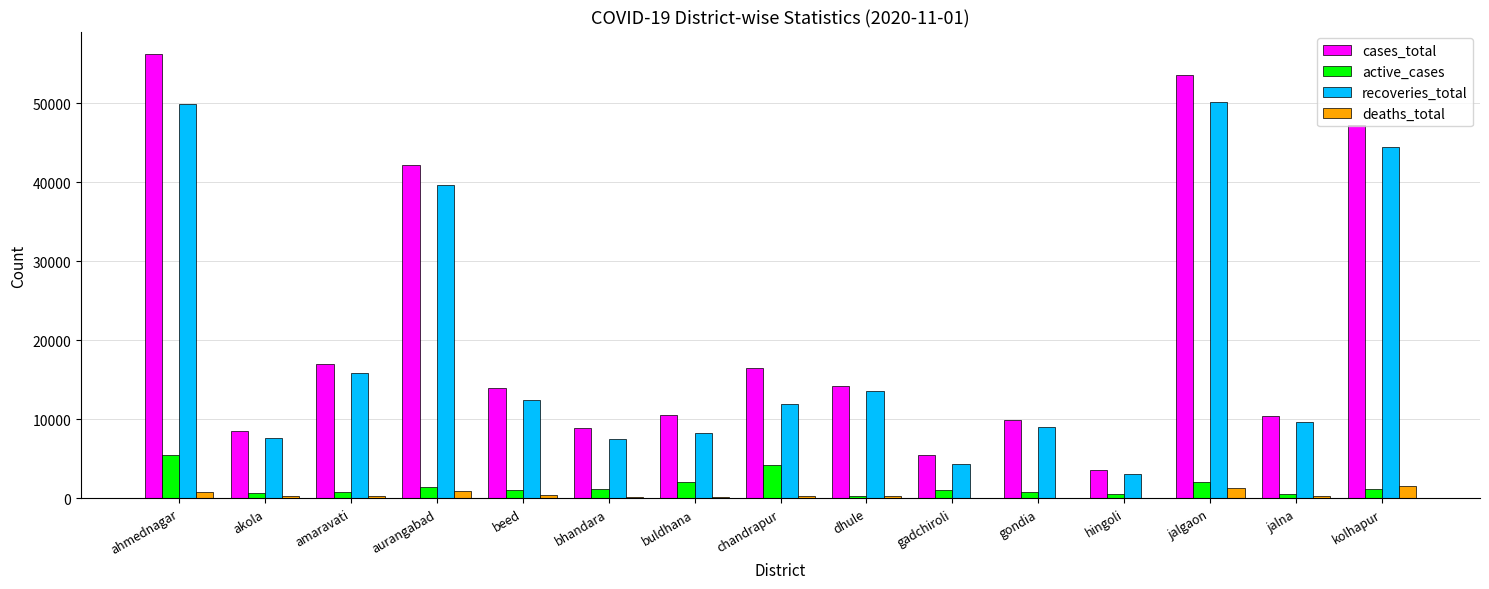

What is the sum of all cases_total values?

318744